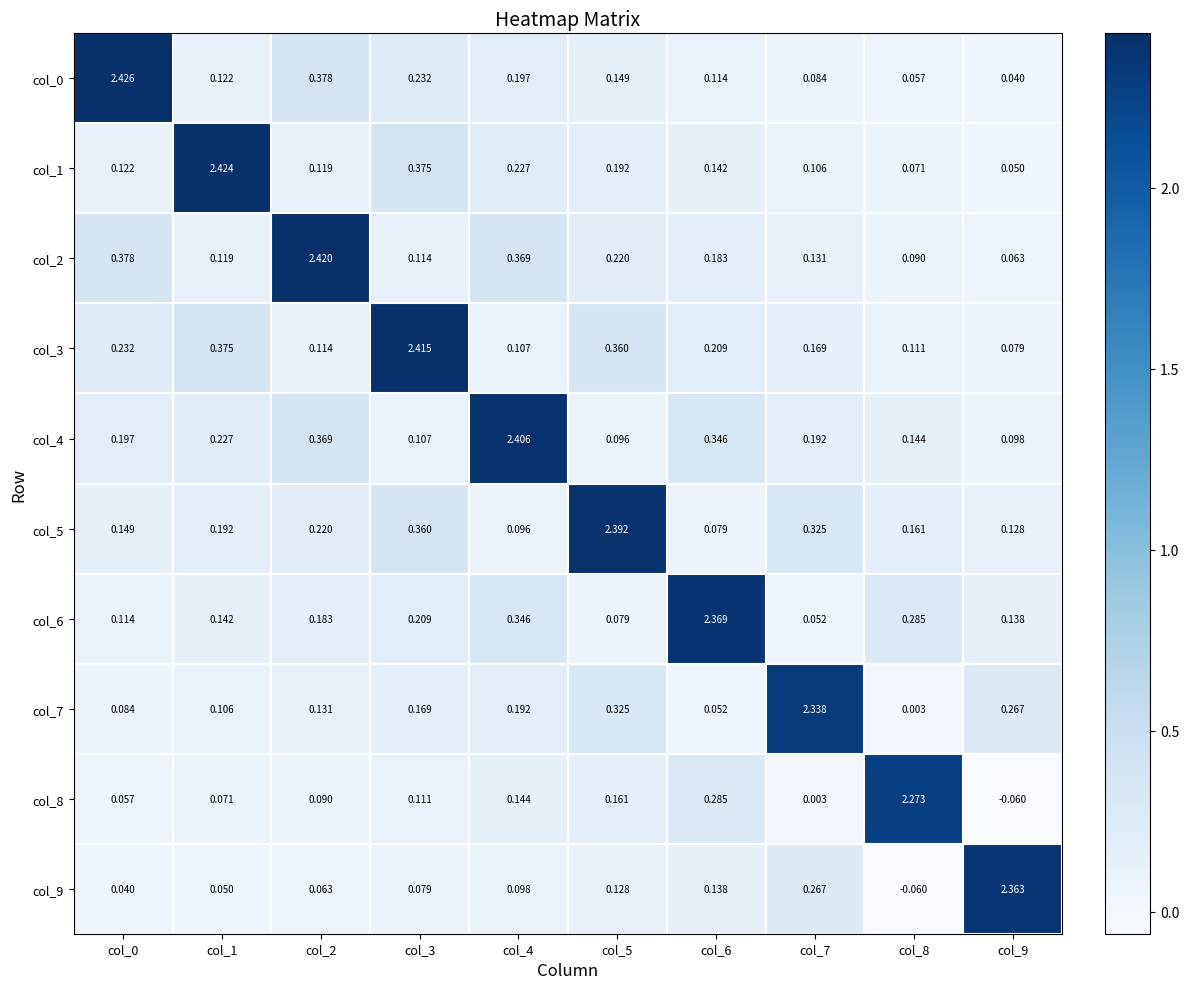

Count the number of categories in the chart.

10